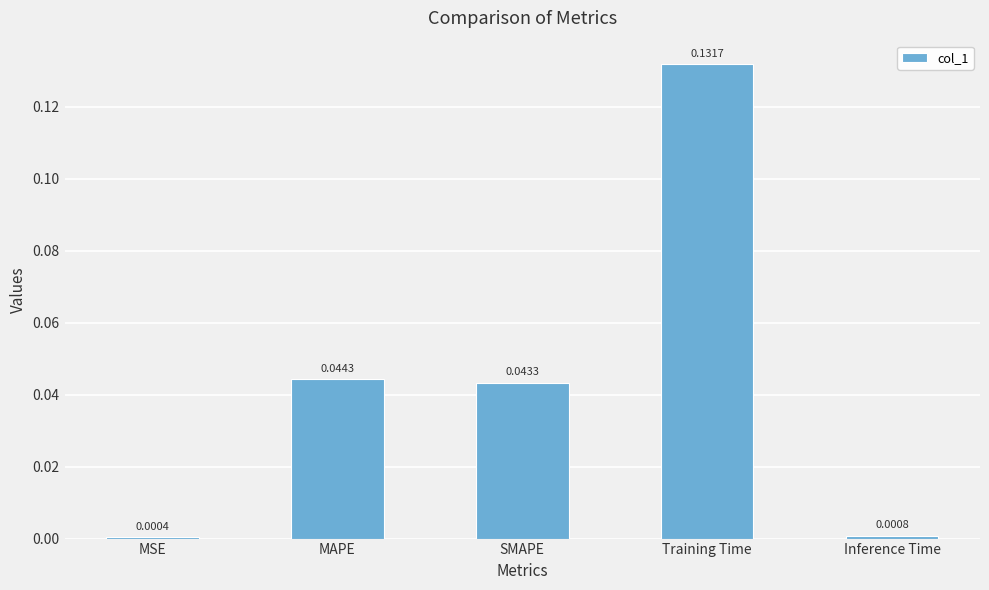

Which label corresponds to the largest value in the chart?

Training Time